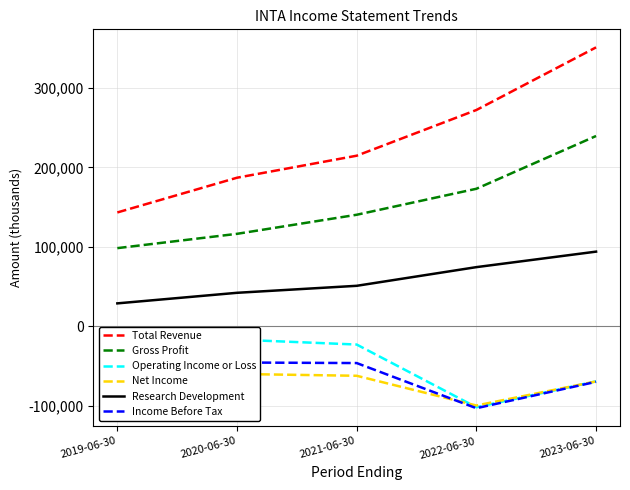

Which has a higher value, 2020-06-30 or 2019-06-30?

2020-06-30